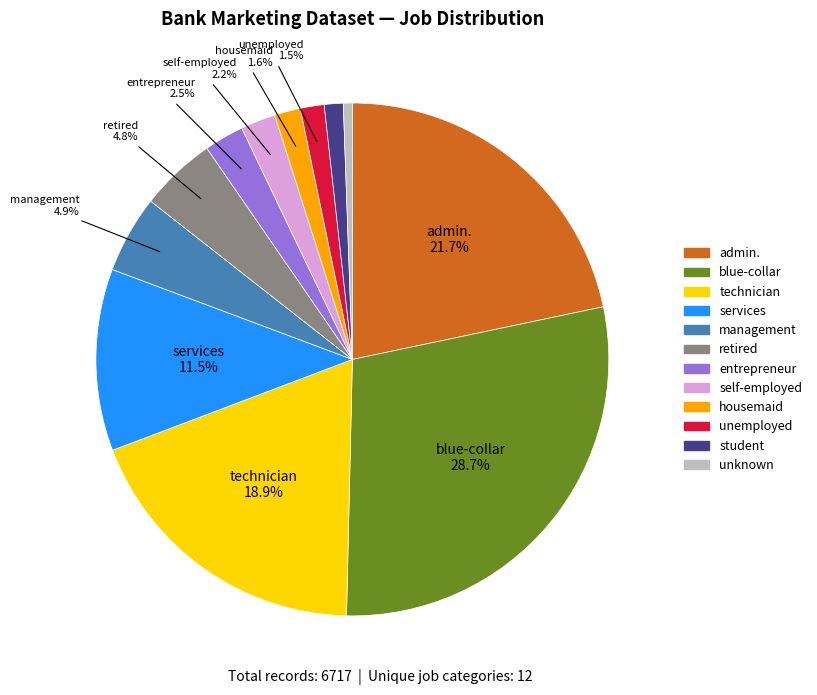

The student slice represents 1% of the pie. True or false?

True